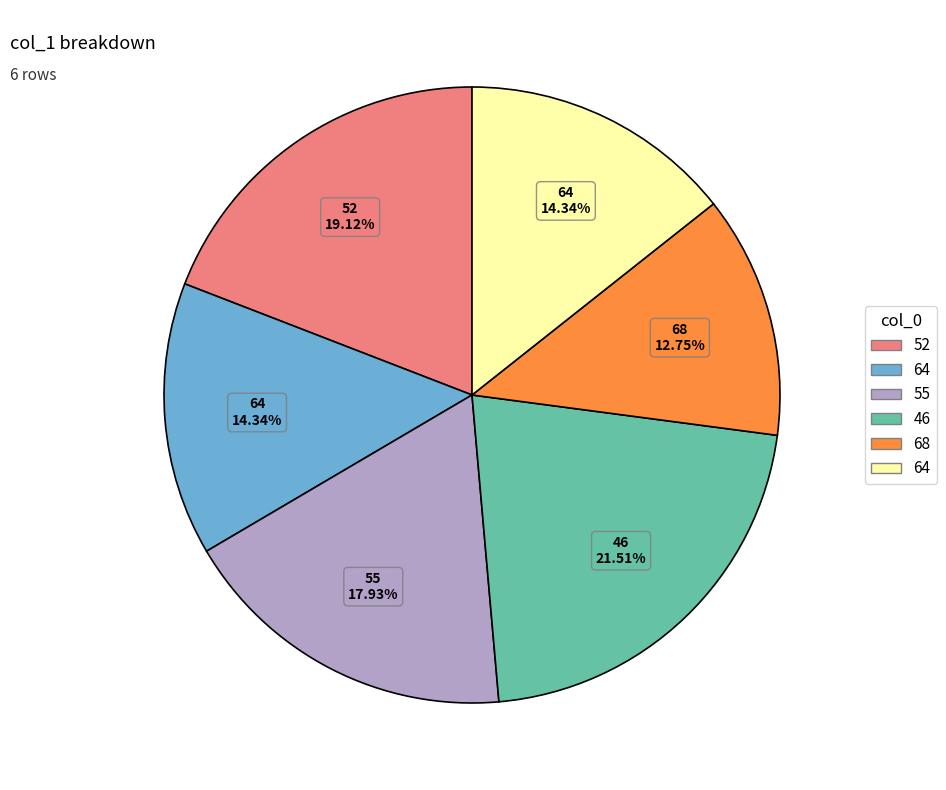

Is there a majority slice in this chart?

No